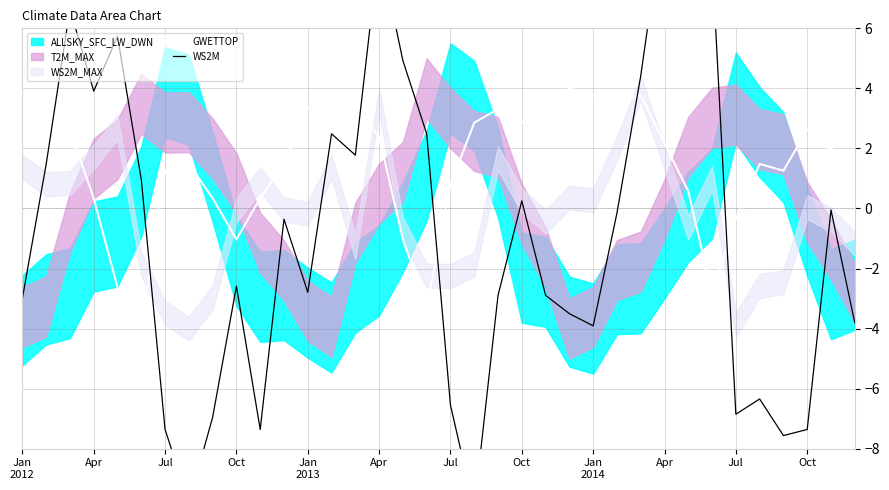

What is the label of the 9th point from the left?

Jan
2014